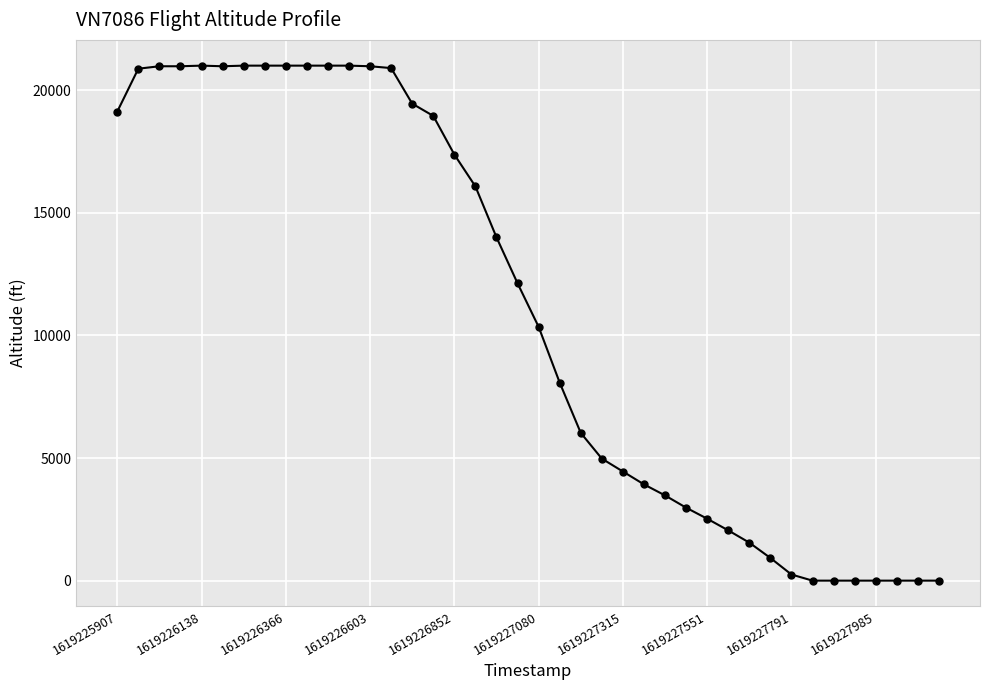

What is the difference between the second highest and minimum values?

21000